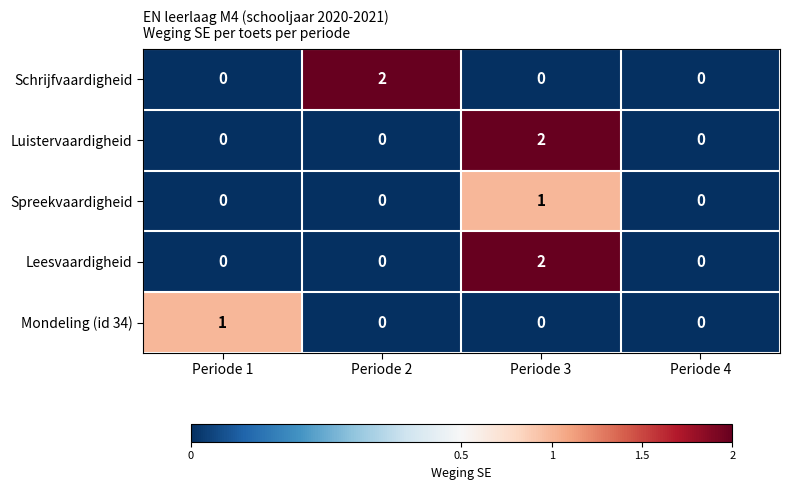

The value of Luistervaardigheid at Periode 2 is 1. True or false?

False